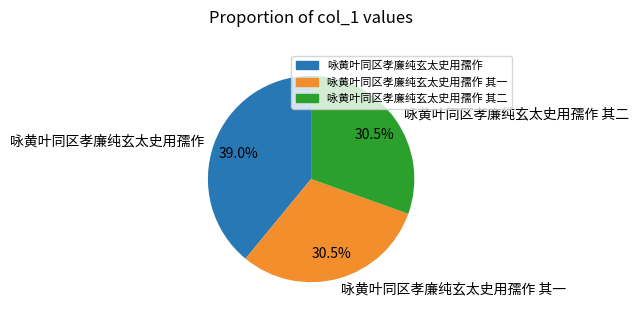

What is the largest slice in the pie chart?

咏黄叶同区孝廉纯玄太史用孺作